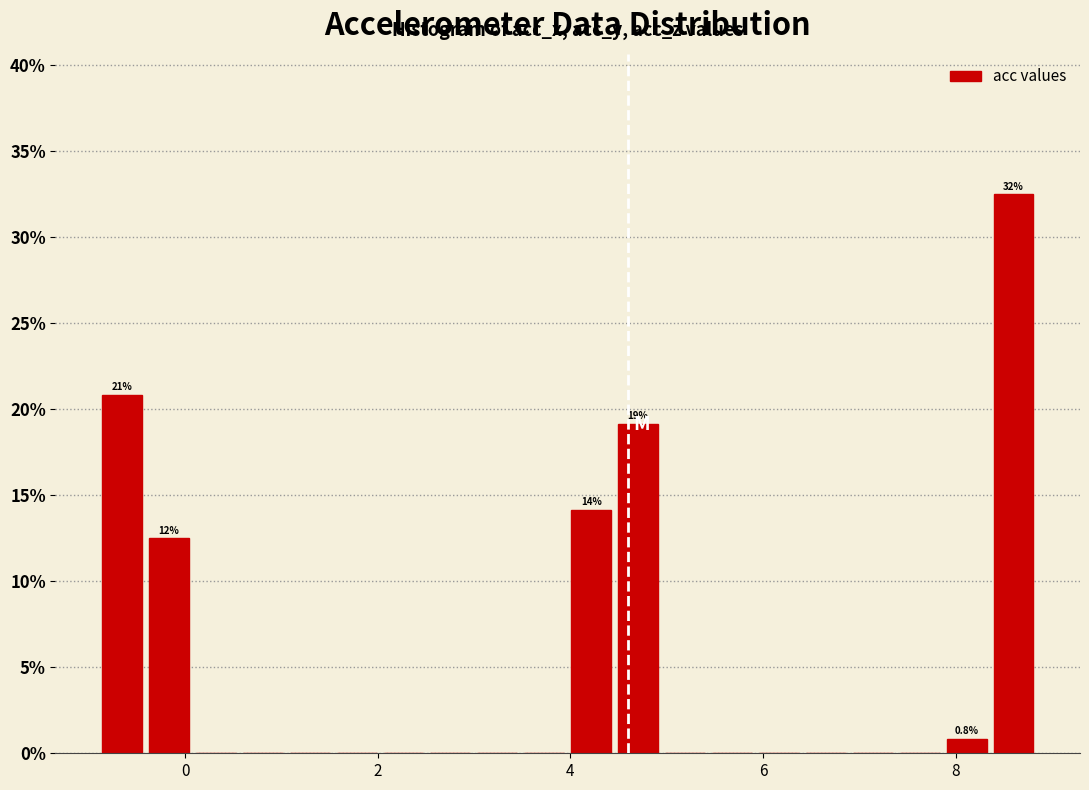

Read against the x-axis, roughly where is the centre of the tallest bar?

8.6